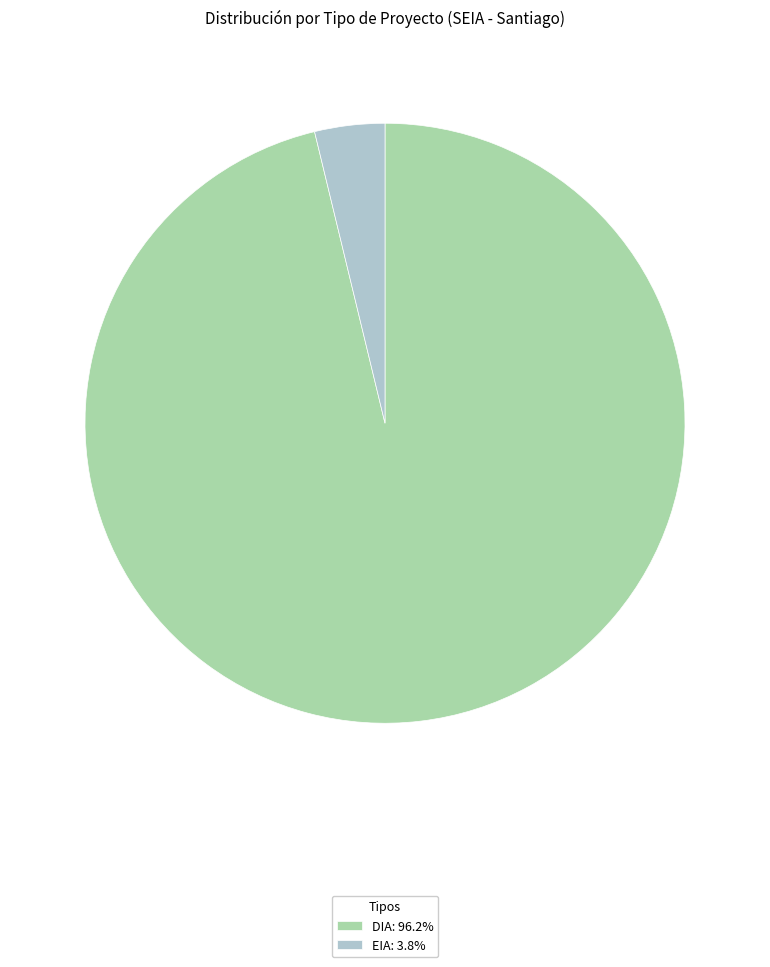

Which slice is the largest?

DIA